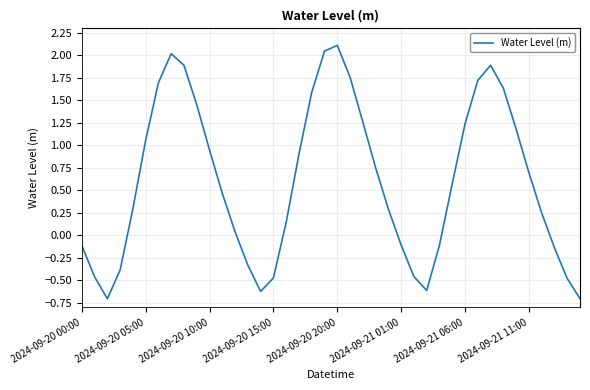

What is the smallest value displayed?

-0.7